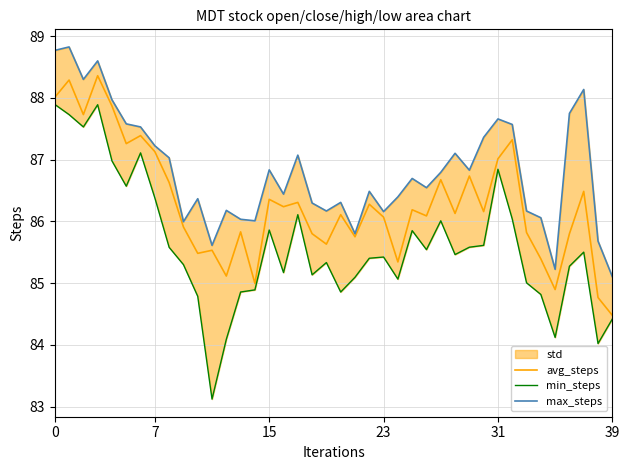

Reading left to right, list all the values displayed in this chart.

avg_steps: 88.0	88.3	87.7	88.4	87.9	87.3	87.4	87.1	86.6	85.9	85.5	85.5	85.1	85.8	85.0	86.4	86.2	86.3	85.8	85.6	86.1	85.8	86.3	86.1	85.3	86.2	86.1	86.7	86.1	86.7	86.2	87.0	87.3	85.8	85.4	84.9	85.8	86.5	84.8	84.5
min_steps: 87.9	87.7	87.5	87.9	87.0	86.6	87.1	86.4	85.6	85.3	84.8	83.1	84.1	84.9	84.9	85.9	85.2	86.1	85.1	85.3	84.9	85.1	85.4	85.4	85.1	85.9	85.5	86.0	85.5	85.6	85.6	86.8	86.0	85.0	84.8	84.1	85.3	85.5	84.0	84.4
max_steps: 88.8	88.8	88.3	88.6	88.0	87.6	87.5	87.2	87.0	86.0	86.4	85.6	86.2	86.0	86.0	86.8	86.4	87.1	86.3	86.2	86.3	85.8	86.5	86.2	86.4	86.7	86.5	86.8	87.1	86.8	87.4	87.7	87.6	86.2	86.1	85.2	87.7	88.1	85.7	85.1